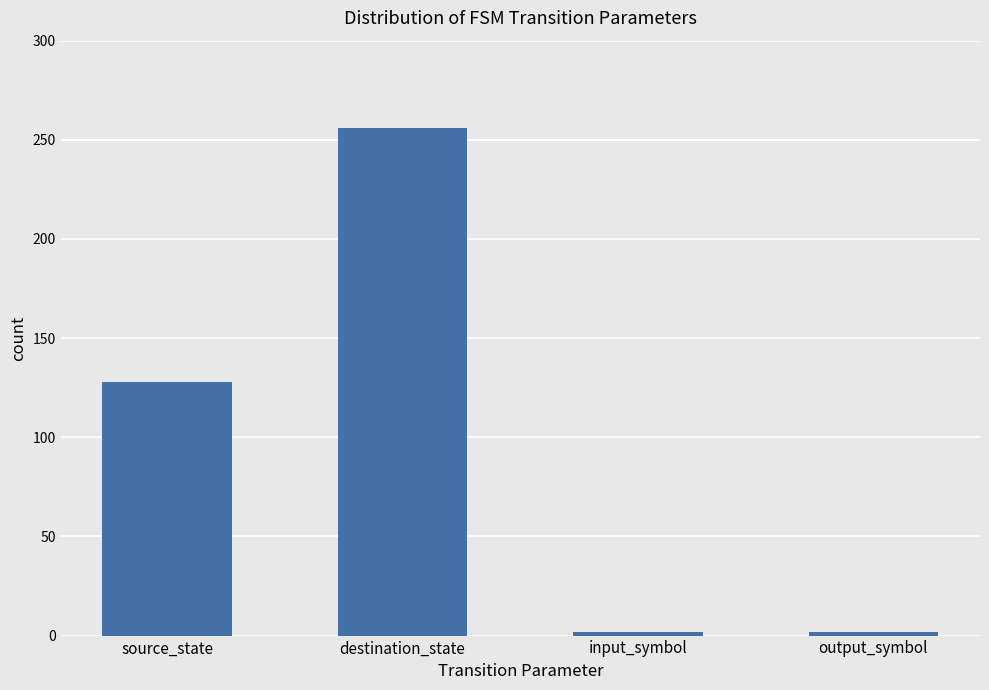

What position from the left is destination_state?

2